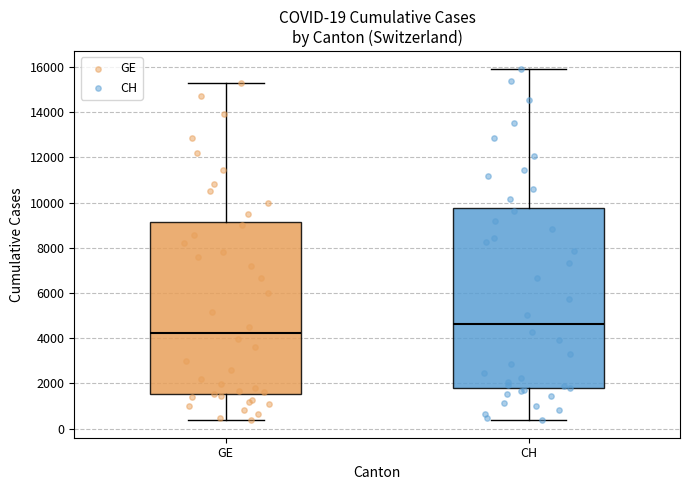

Which box has the lowest median line?

GE